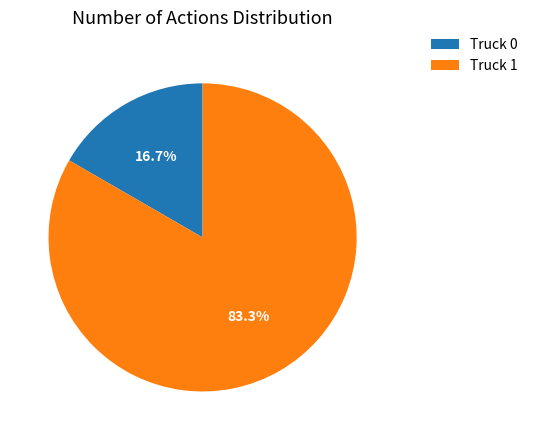

True or false: Truck 0 accounts for 22% of the total.

False